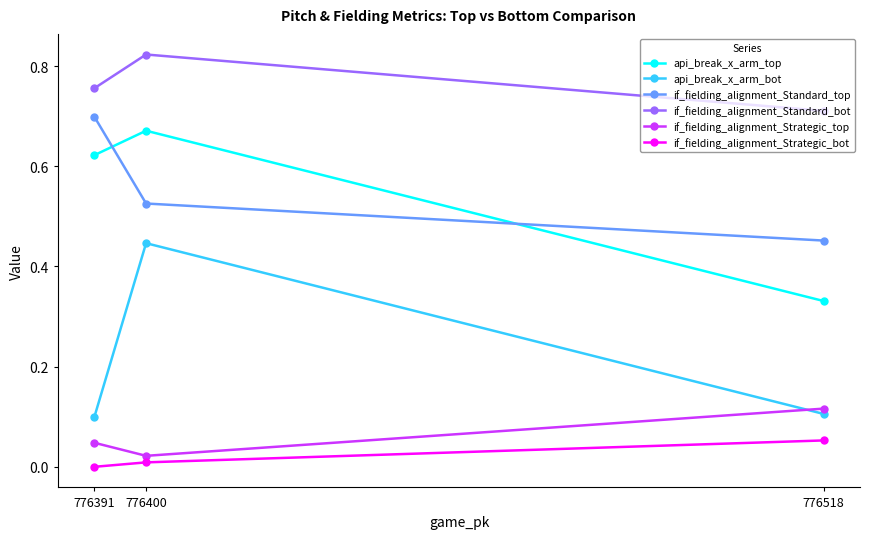

Is the value of api_break_x_arm_bot at 776400 greater than the value of if_fielding_alignment_Strategic_top at 776391?

Yes